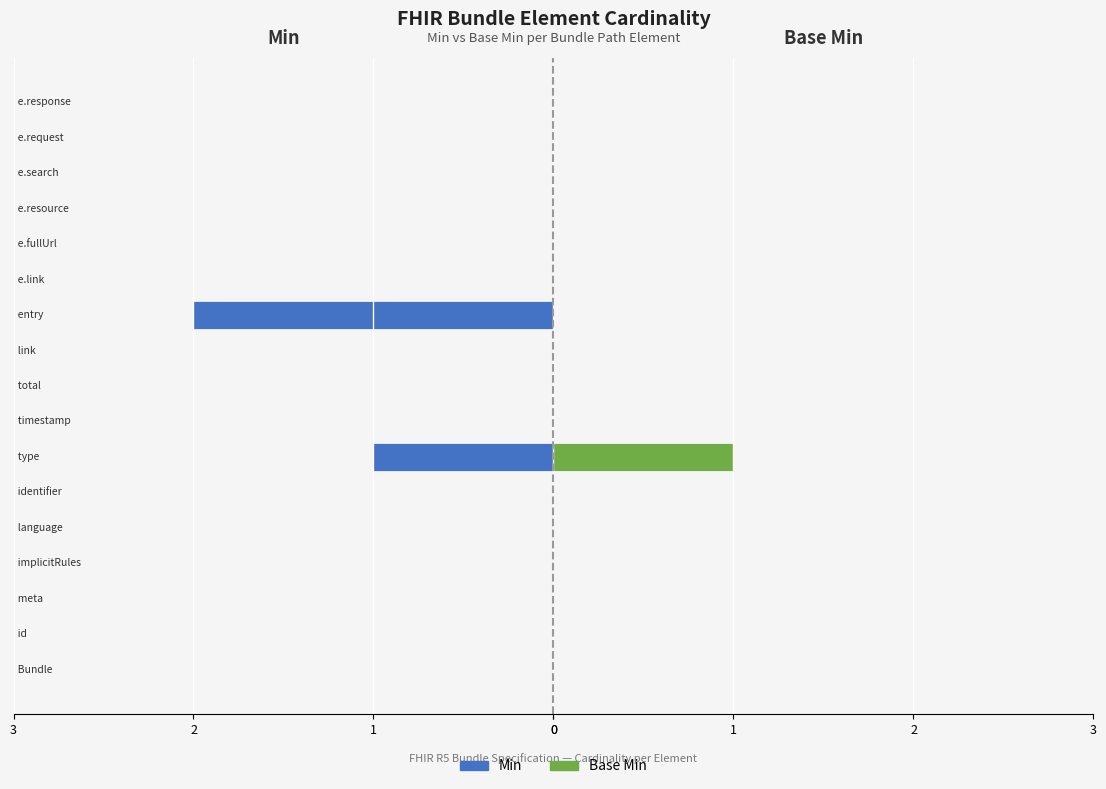

True or false: Min has a value of 1 at 15.

False